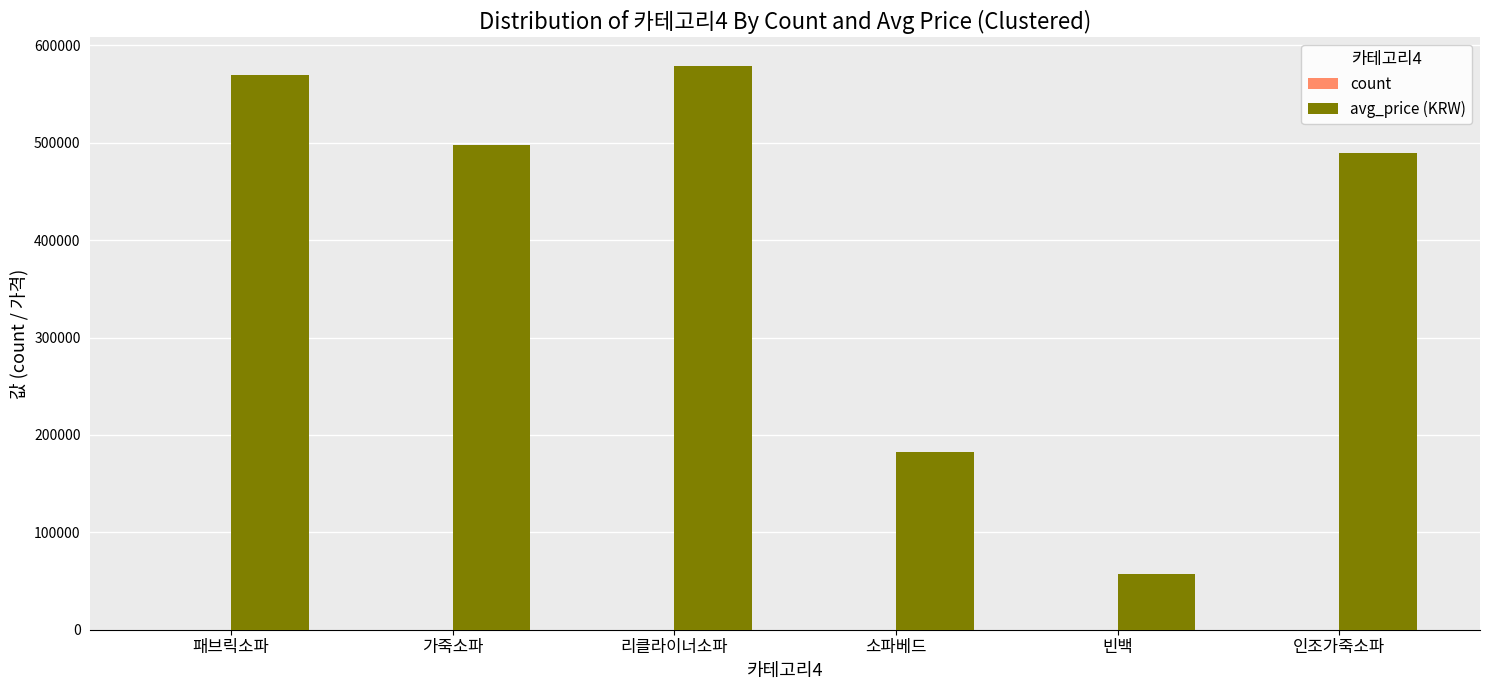

Which series changed the most between 리클라이너소파 and 인조가죽소파?

avg_price (KRW)